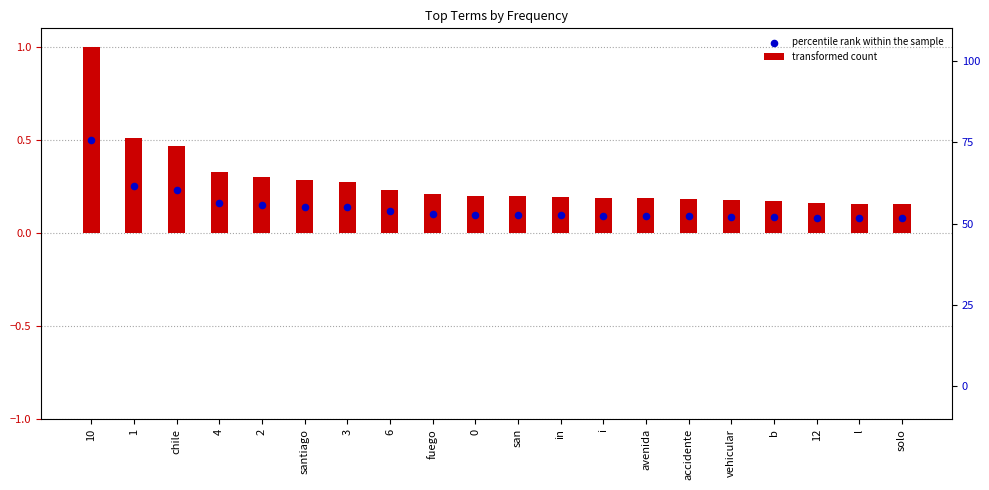

Which series has the widest spread of Y values?

transformed count